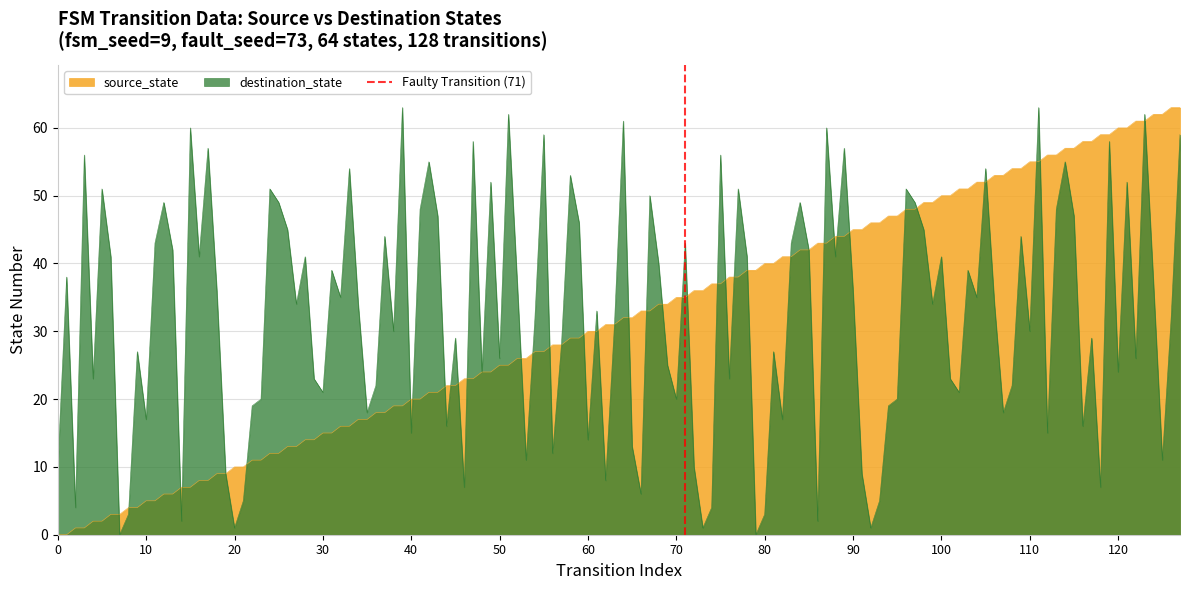

What is the value of the 2nd point from the left?

1